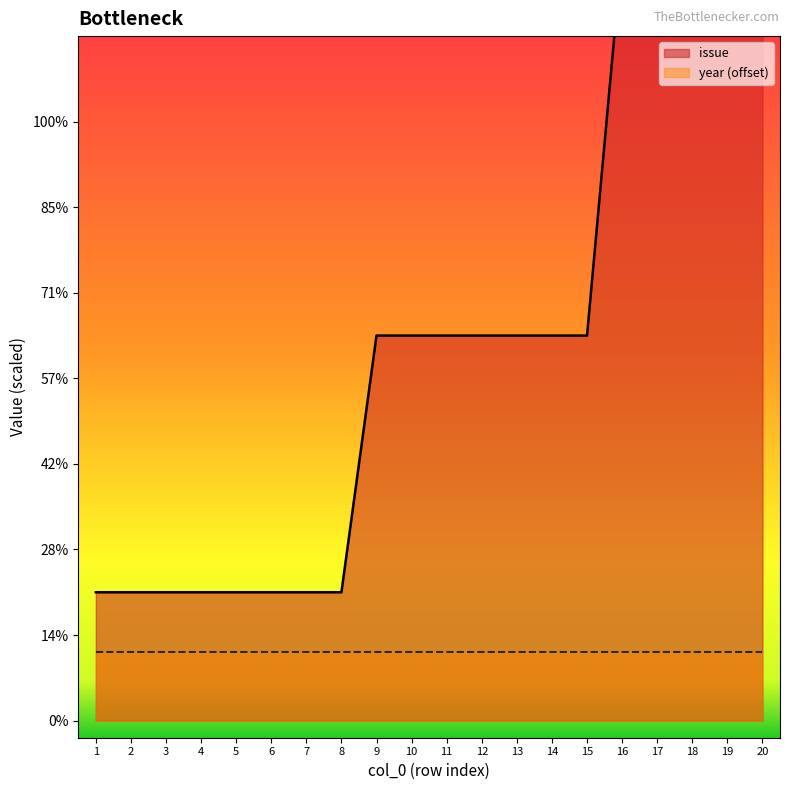

What is the difference between the values at 12 and 4?

3.0